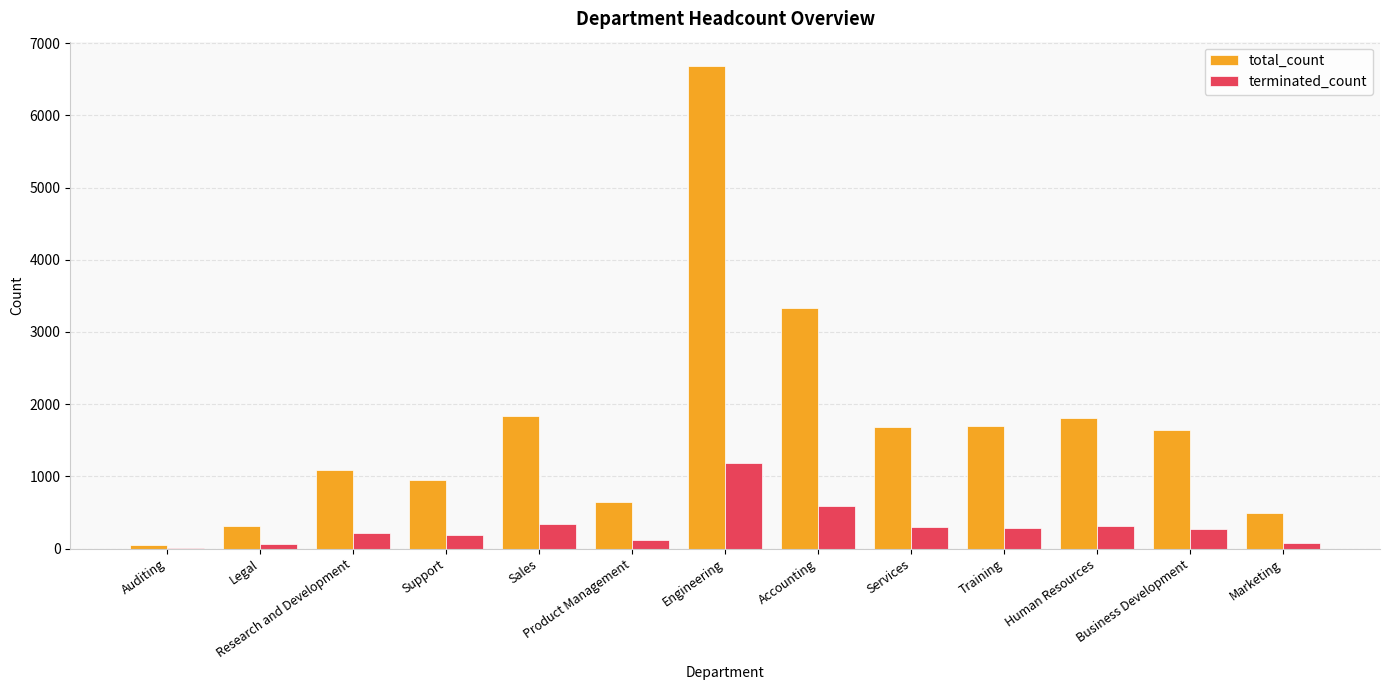

What is the sum of all terminated_count values?

3929